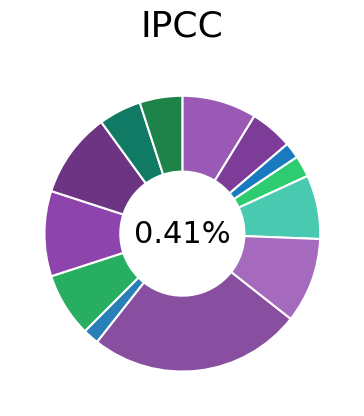

What is the ratio of the value at CID to the value at CRJJE?

1.5